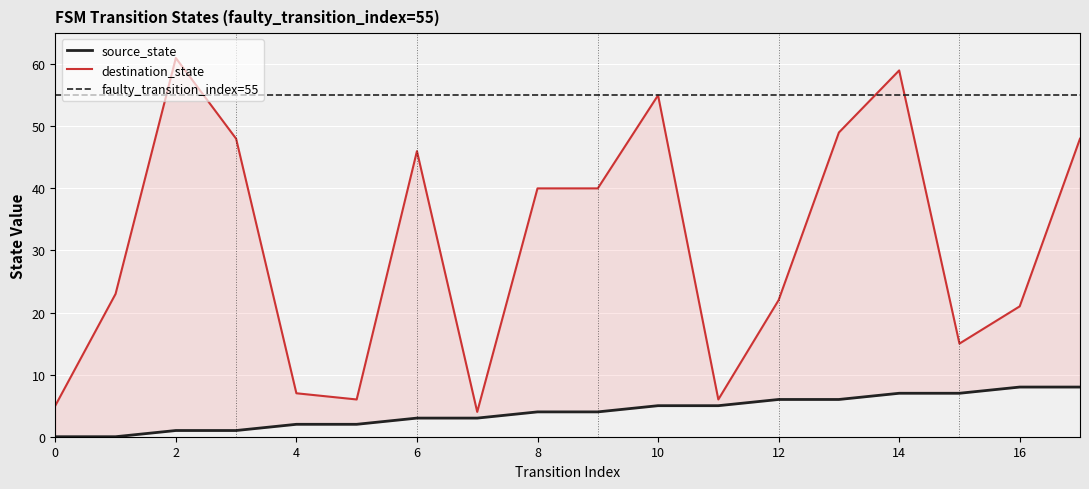

What is the value of the destination_state point at the 2nd from the left?

23